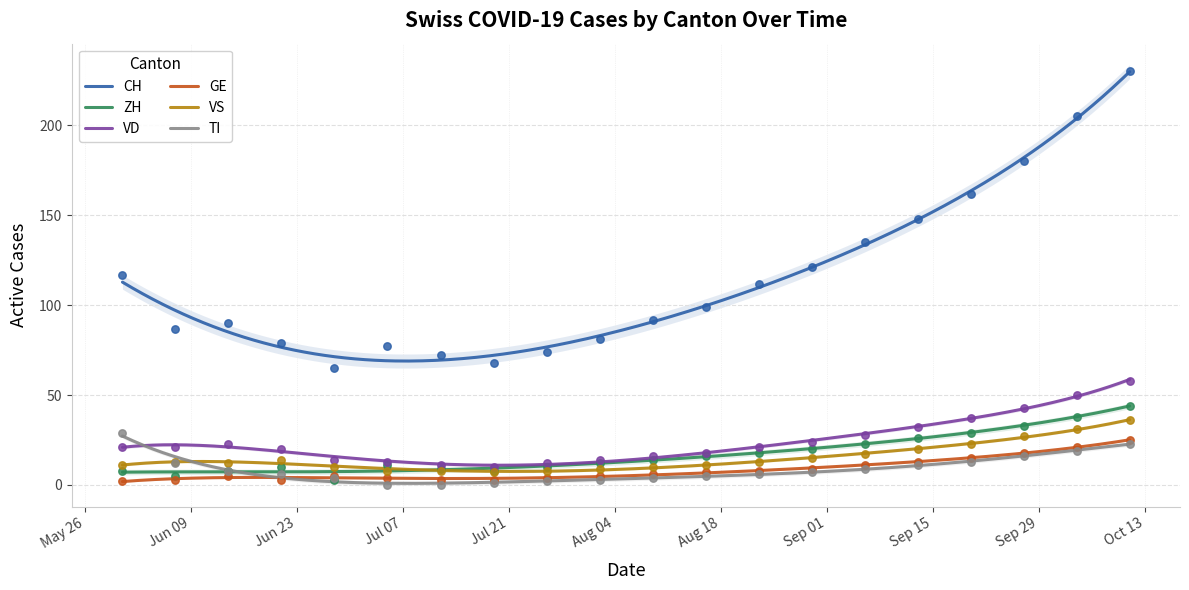

Which series reaches the maximum Y coordinate?

CH